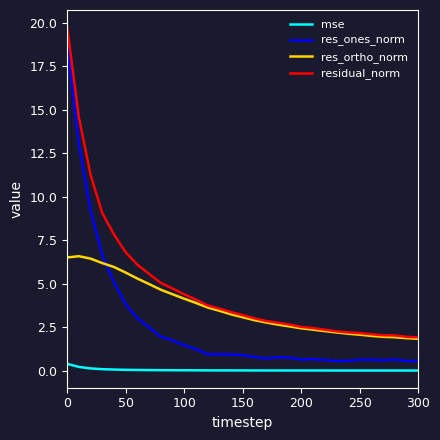

What is the highest value of the res_ortho_norm series?

6.6